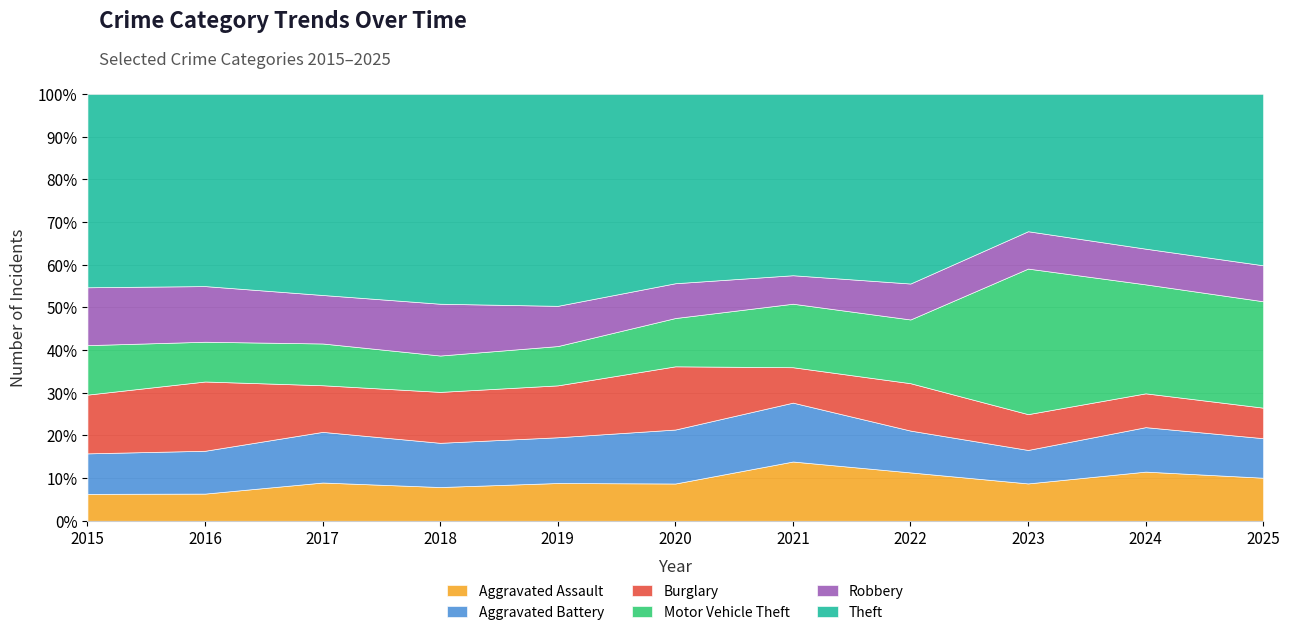

True or false: Theft and Motor Vehicle Theft intersect in this chart.

True